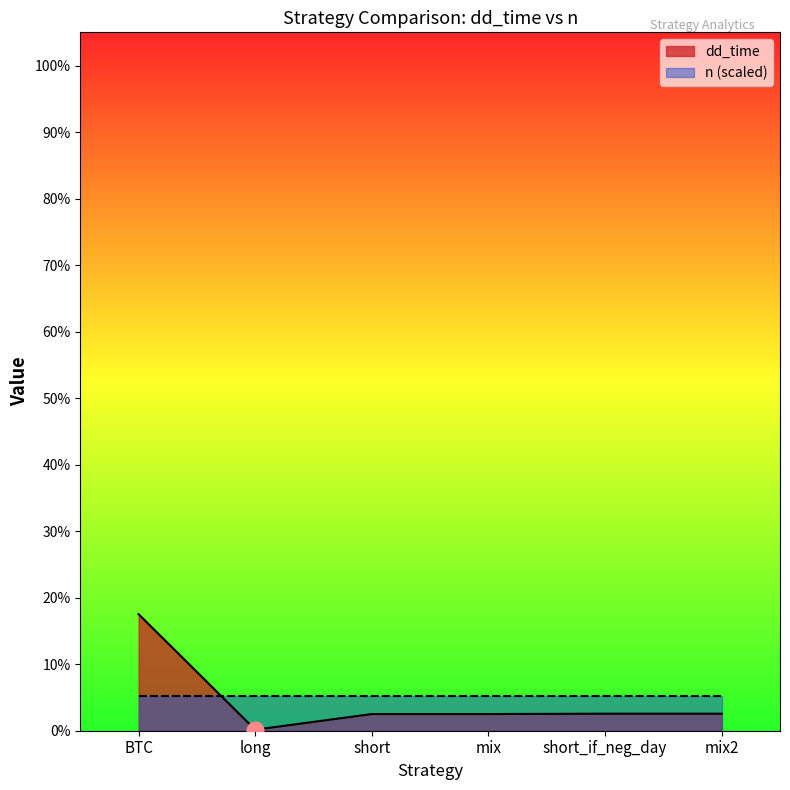

What are all the series names shown in the legend?

dd_time, n (scaled)